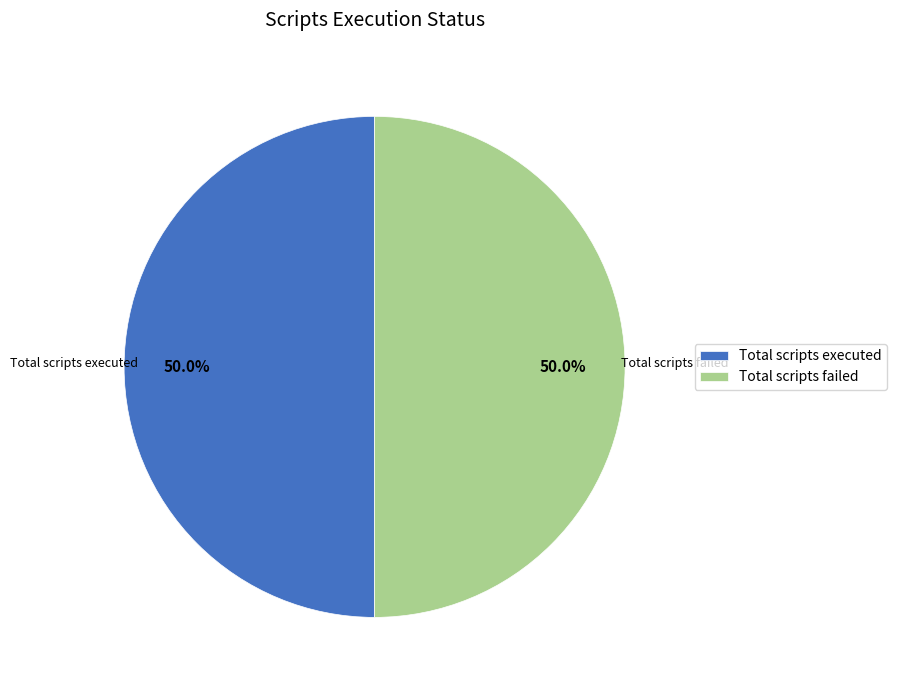

Approximately how many times larger is the value at Total scripts failed compared to Total scripts executed?

1.0